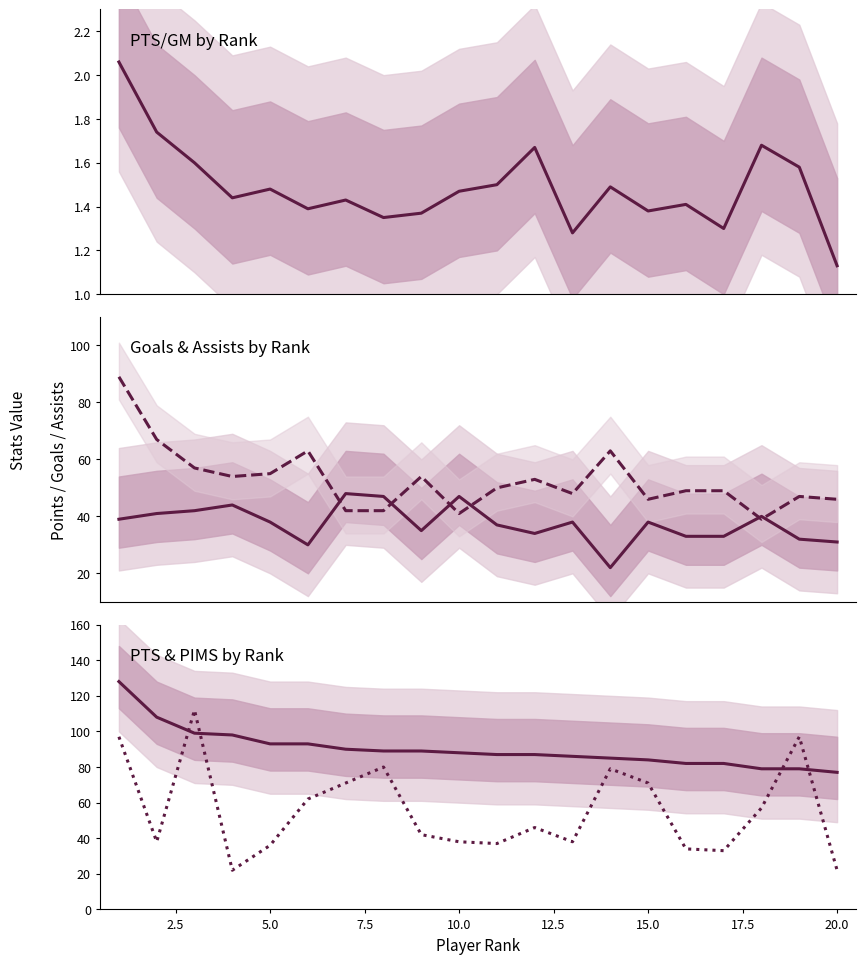

Reading left to right, extract all data points from this chart.

PTS/GM: 2.1	1.7	1.6	1.4	1.5	1.4	1.4	1.4	1.4	1.5	1.5	1.7	1.3	1.5	1.4	1.4	1.3	1.7	1.6	1.1
G: 39.0	41.0	42.0	44.0	38.0	30.0	48.0	47.0	35.0	47.0	37.0	34.0	38.0	22.0	38.0	33.0	33.0	40.0	32.0	31.0
A: 89.0	67.0	57.0	54.0	55.0	63.0	42.0	42.0	54.0	41.0	50.0	53.0	48.0	63.0	46.0	49.0	49.0	39.0	47.0	46.0
PTS: 128.0	108.0	99.0	98.0	93.0	93.0	90.0	89.0	89.0	88.0	87.0	87.0	86.0	85.0	84.0	82.0	82.0	79.0	79.0	77.0
PIMS: 97.0	38.0	112.0	22.0	36.0	62.0	71.0	80.0	42.0	38.0	37.0	46.0	38.0	79.0	71.0	34.0	33.0	57.0	97.0	22.0